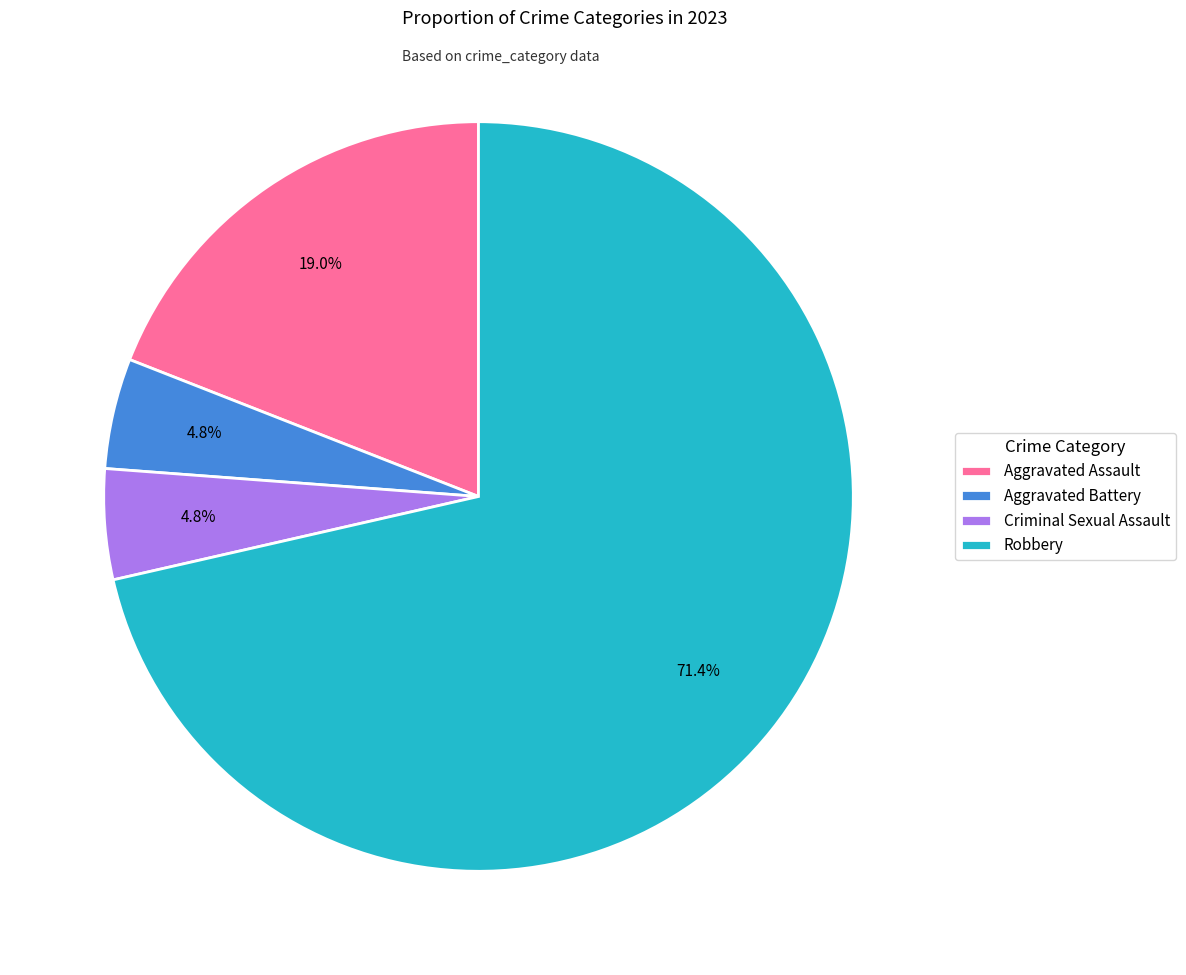

Which has a higher value, Aggravated Assault or Robbery?

Robbery